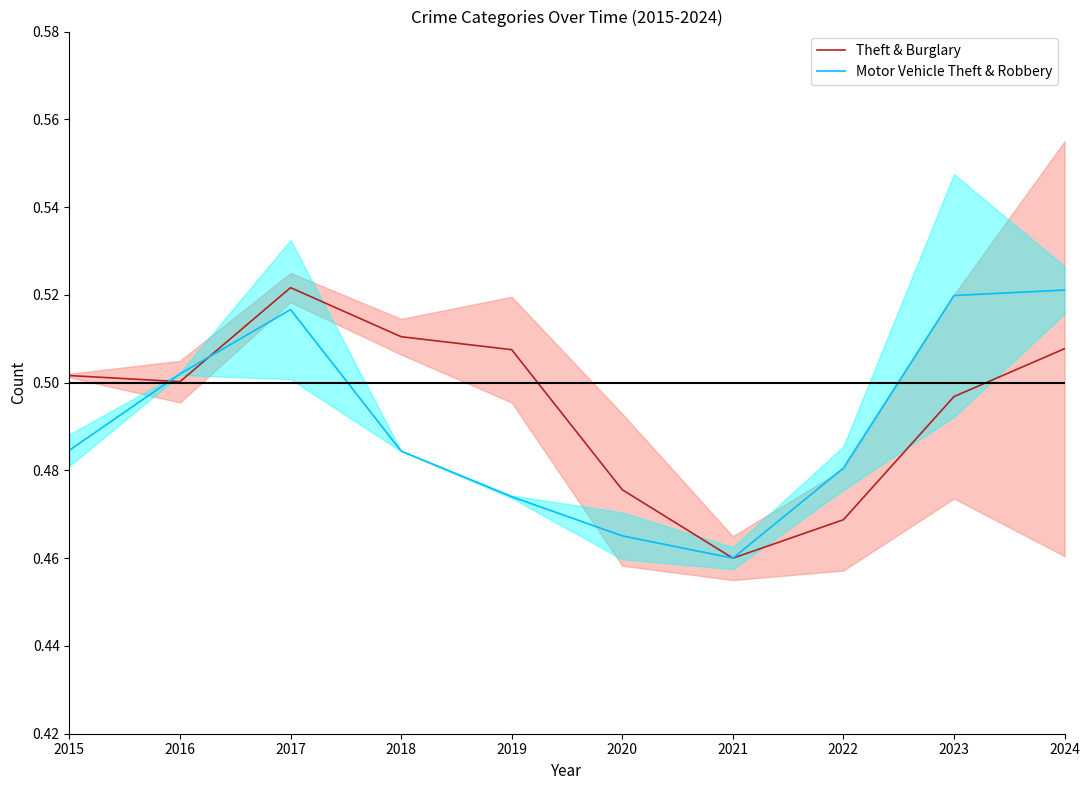

Which has a higher value, 2021 or 2024?

2024